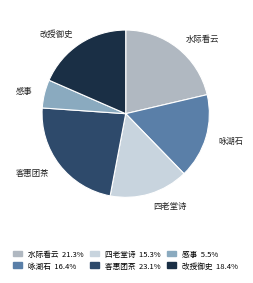

Is there any slice that represents more than half of the pie?

No